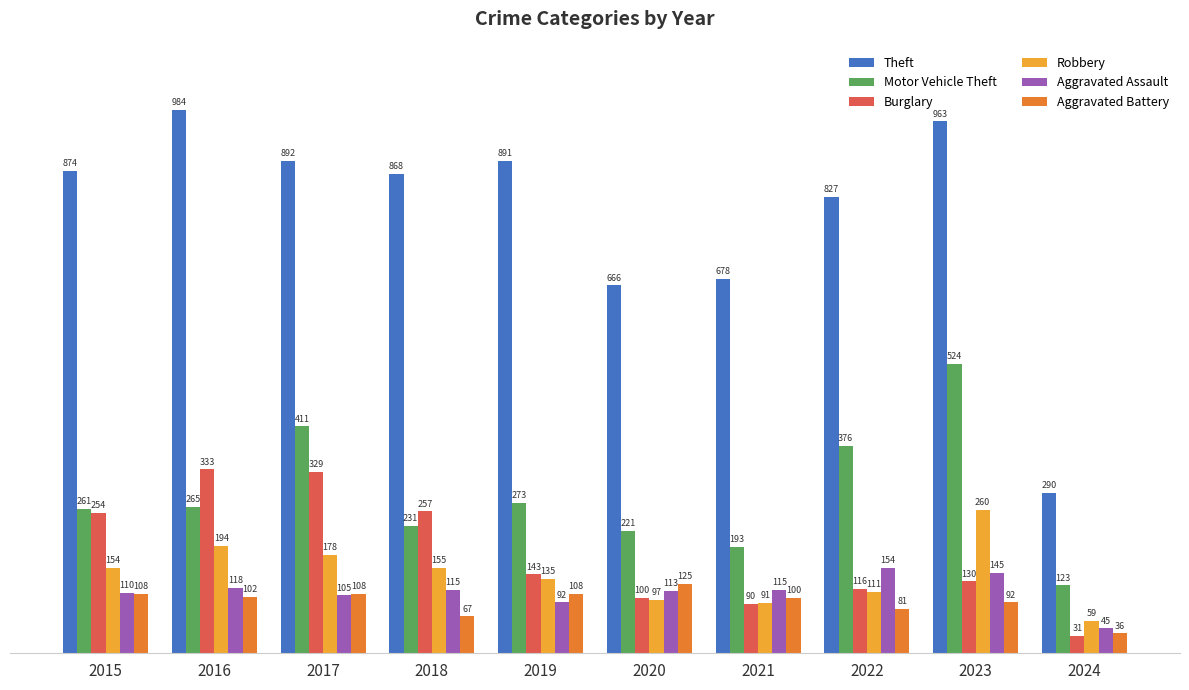

What are all the series names shown in the legend?

Theft, Motor Vehicle Theft, Burglary, Robbery, Aggravated Assault, Aggravated Battery